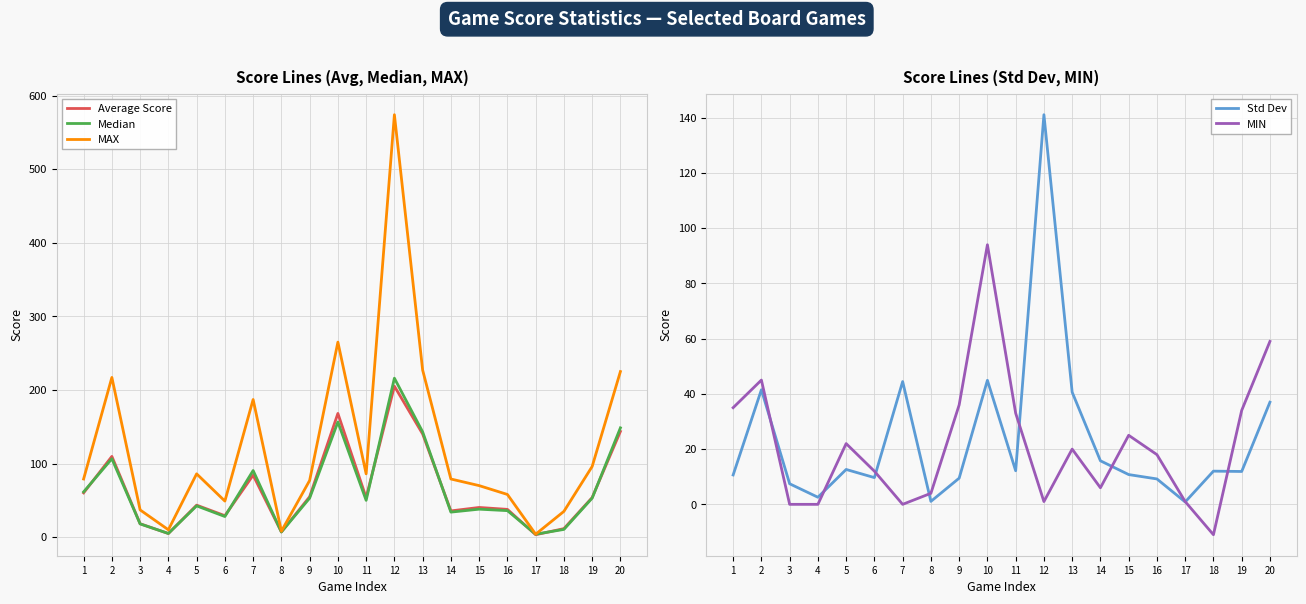

Which category has the highest value in the MAX series?

12